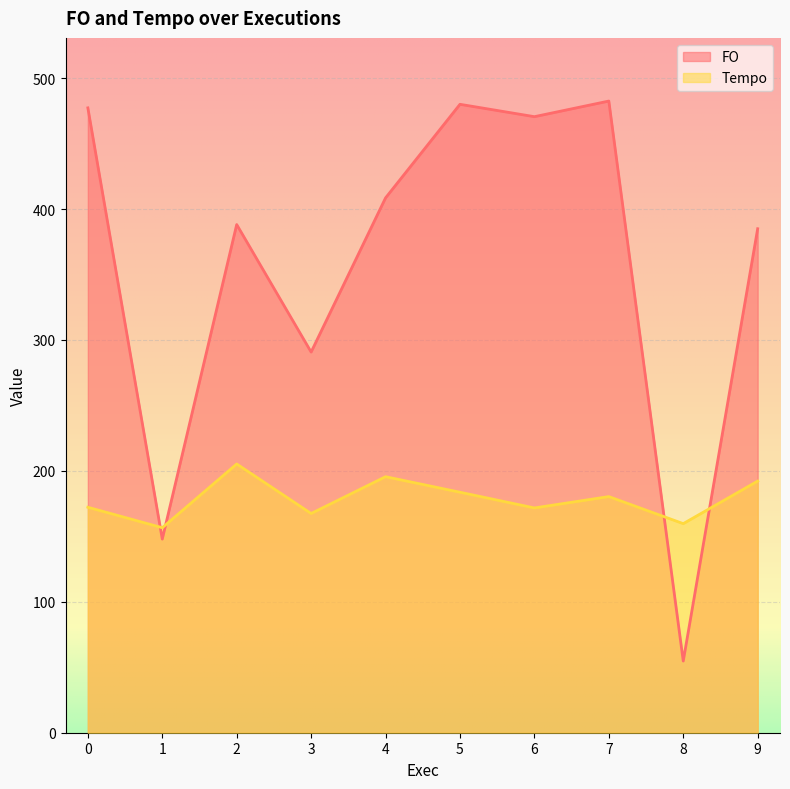

What is the difference between the Tempo values at 1 and 2?

48.7